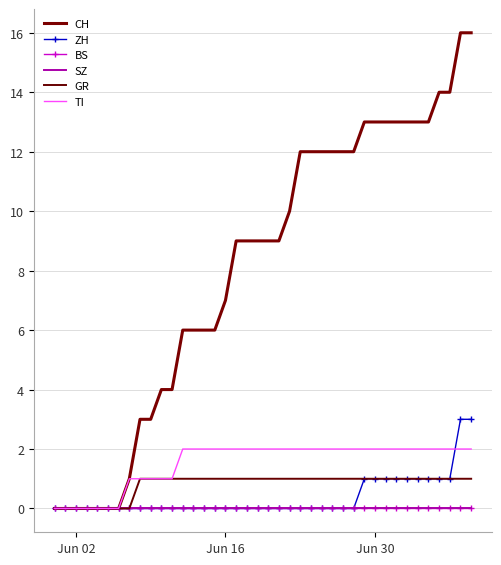

At which label is GR closest to 0?

Jun 02